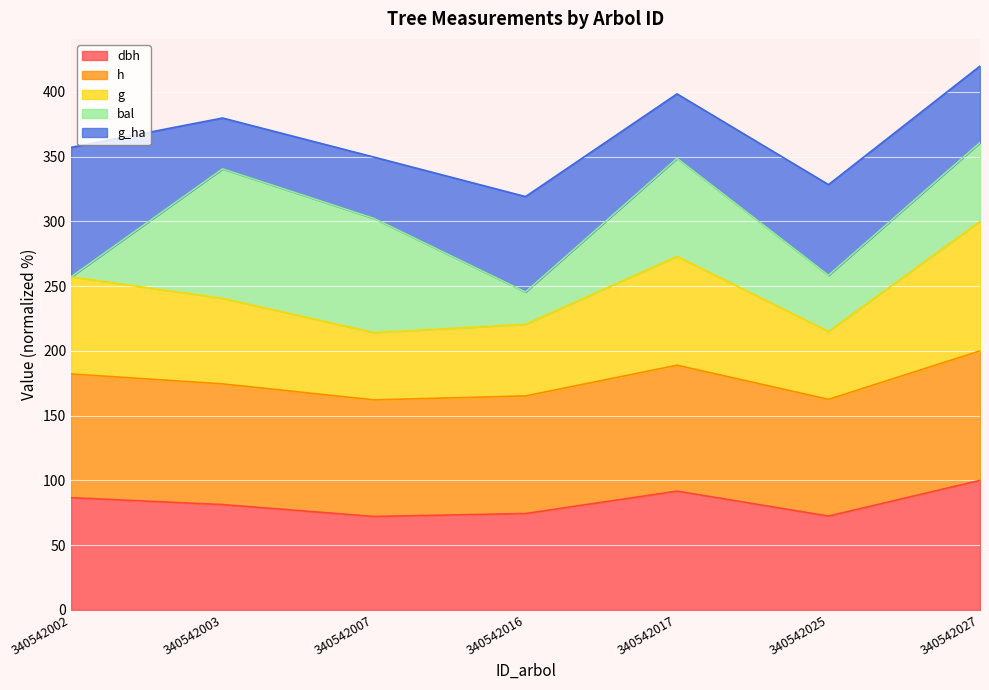

What is the total value across all series at 340542007?

349.7